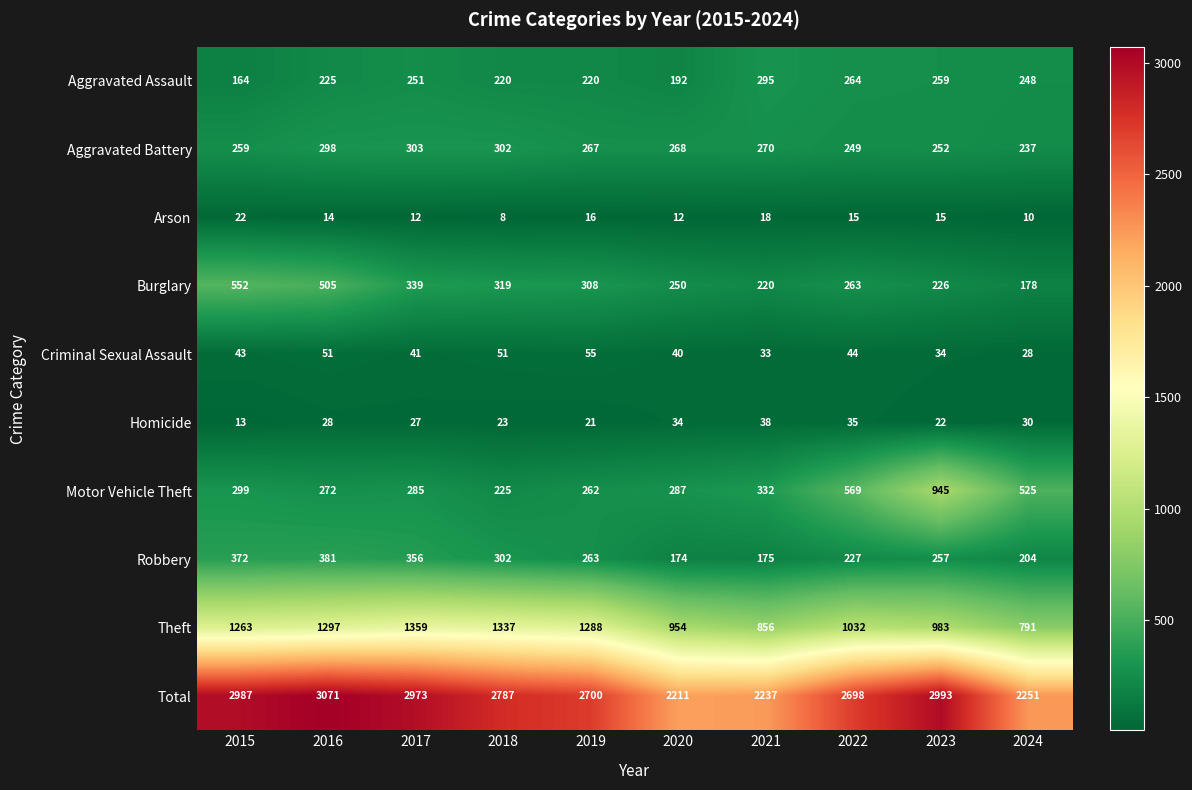

Read the Aggravated Battery value at 2023, to the nearest 10.

250